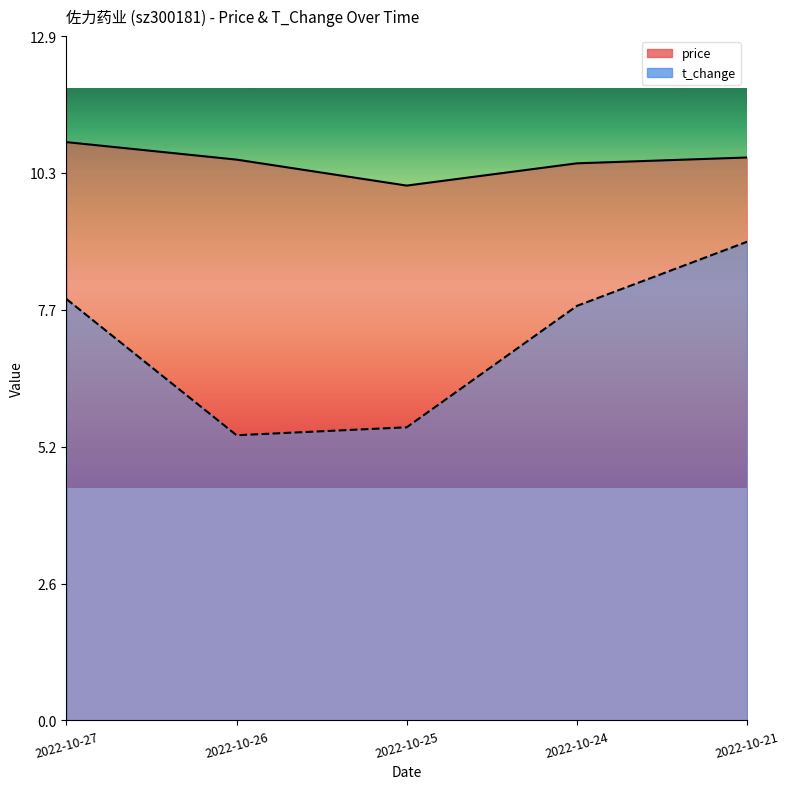

Is it true that price equals 10.6 at 2022-10-21?

True